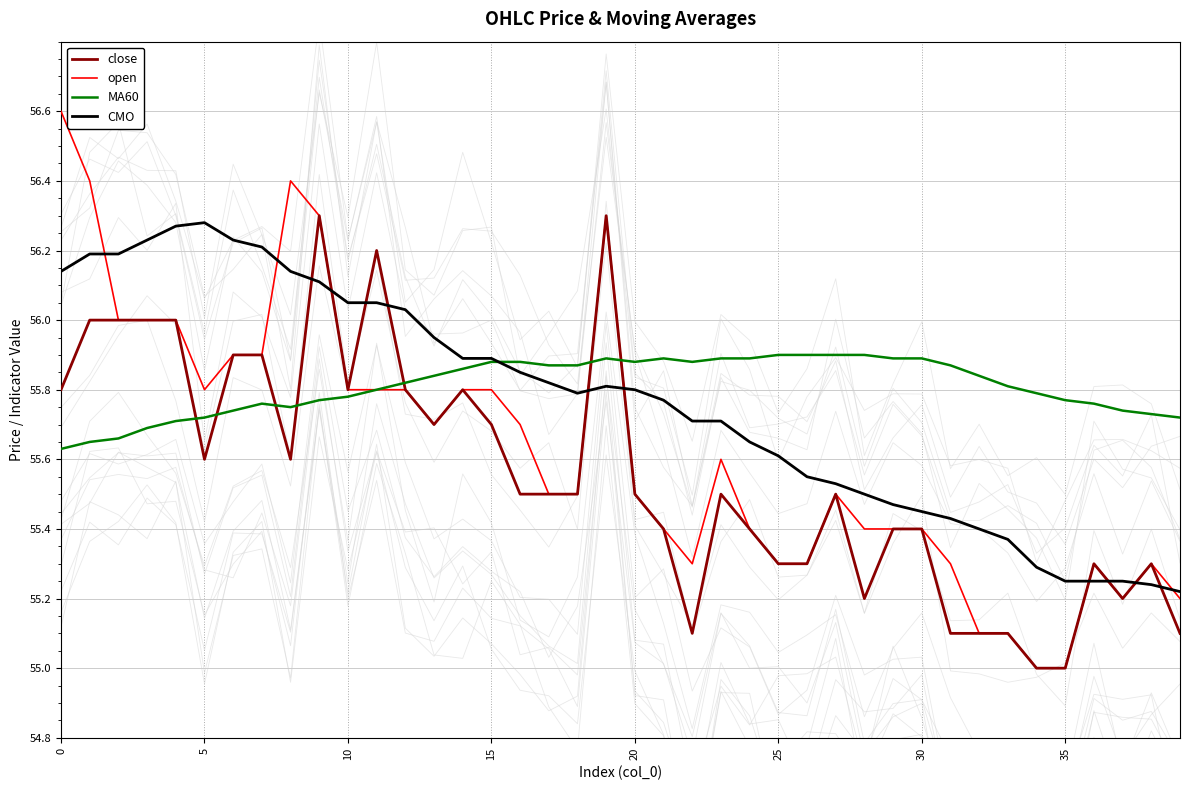

How many categories are shown in the chart?

40